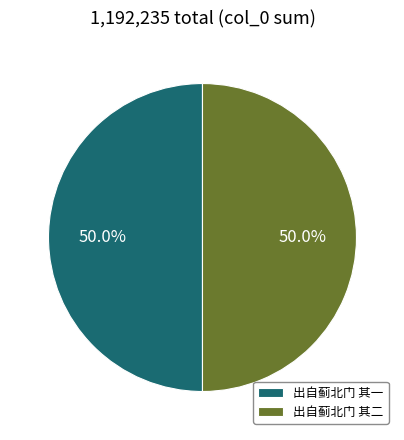

What percentage is the 出自蓟北门 其一 slice, to the nearest percent?

50%